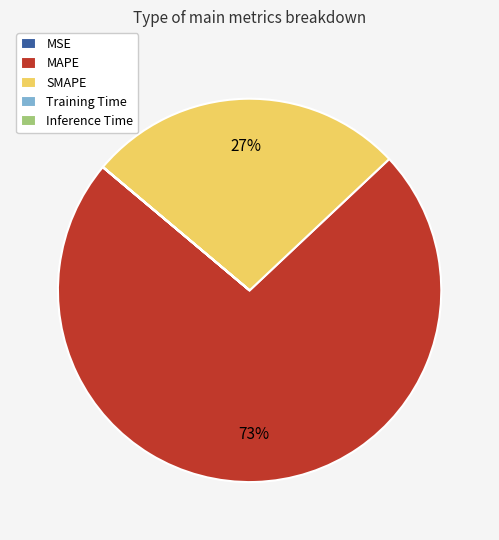

What is the largest slice in the pie chart?

MAPE